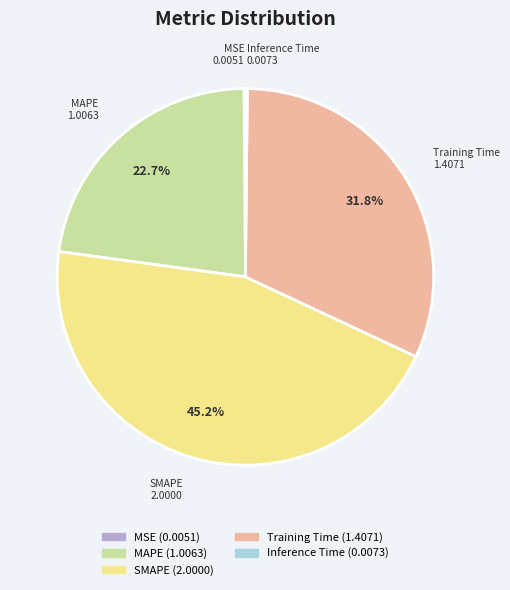

Which category has the biggest portion of the pie?

SMAPE